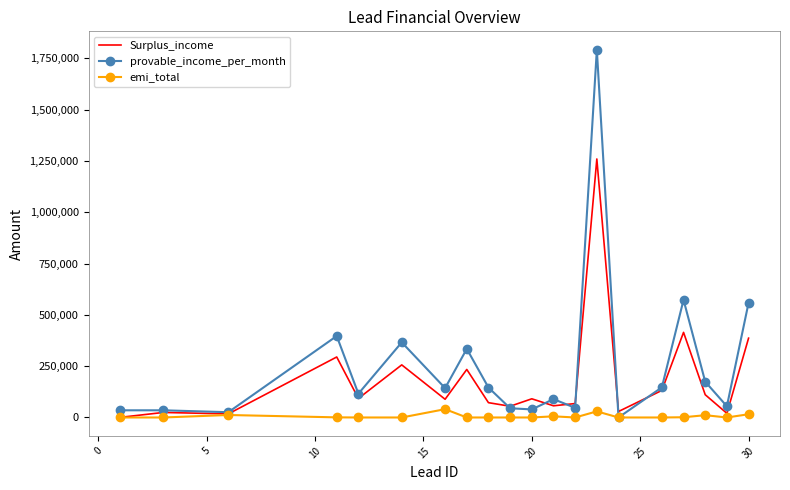

List the series in order of their peak value, lowest first.

emi_total, Surplus_income, provable_income_per_month